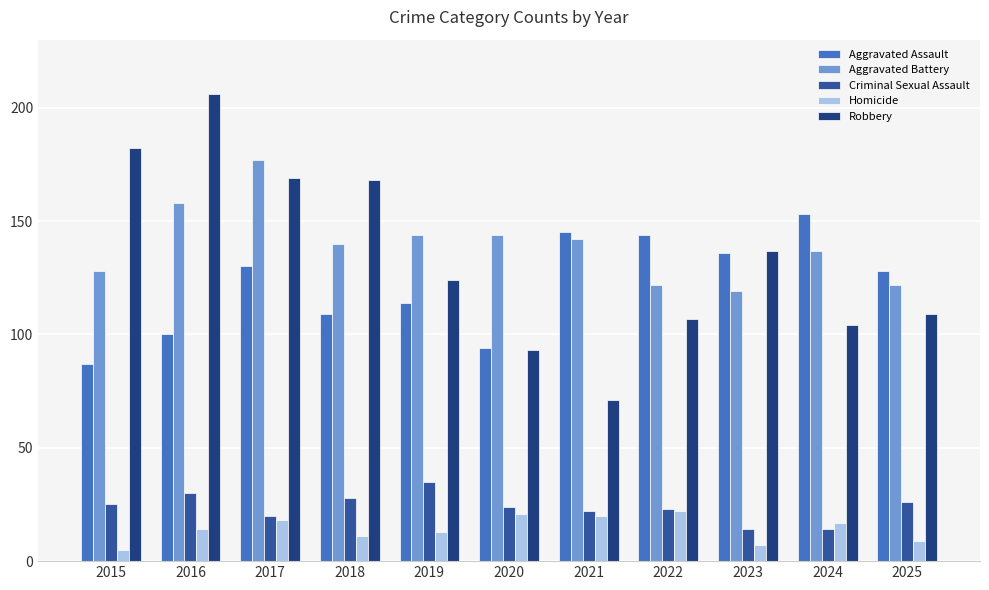

The Aggravated Battery series shows 197 at 2021. True or false?

False